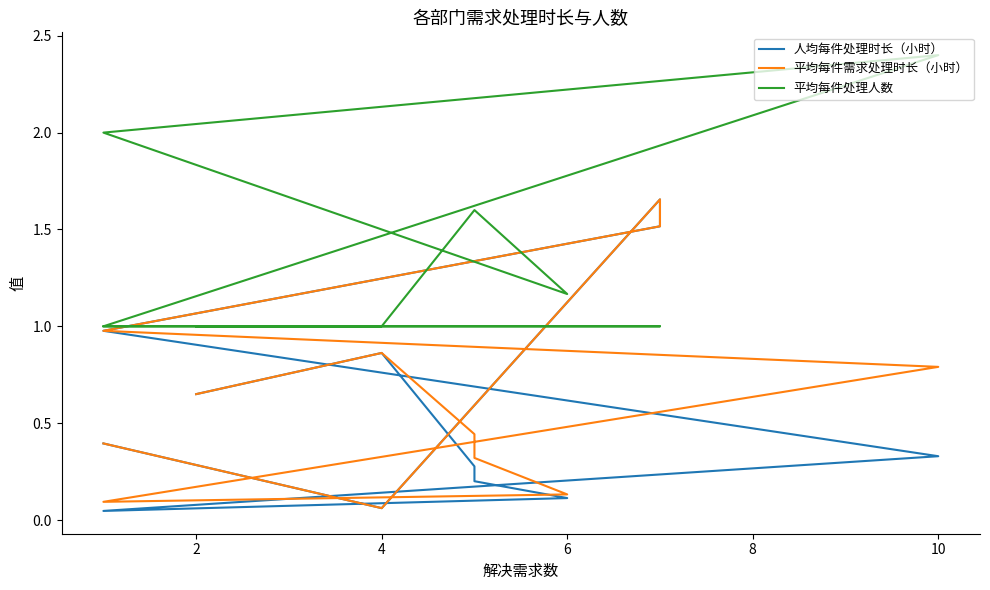

What is the sum of the 人均每件处理时长（小时） values at 8 and 4?

1.8